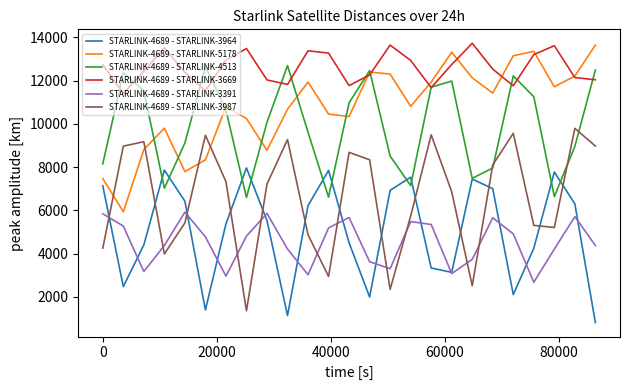

Does the chart have visible grid lines?

No